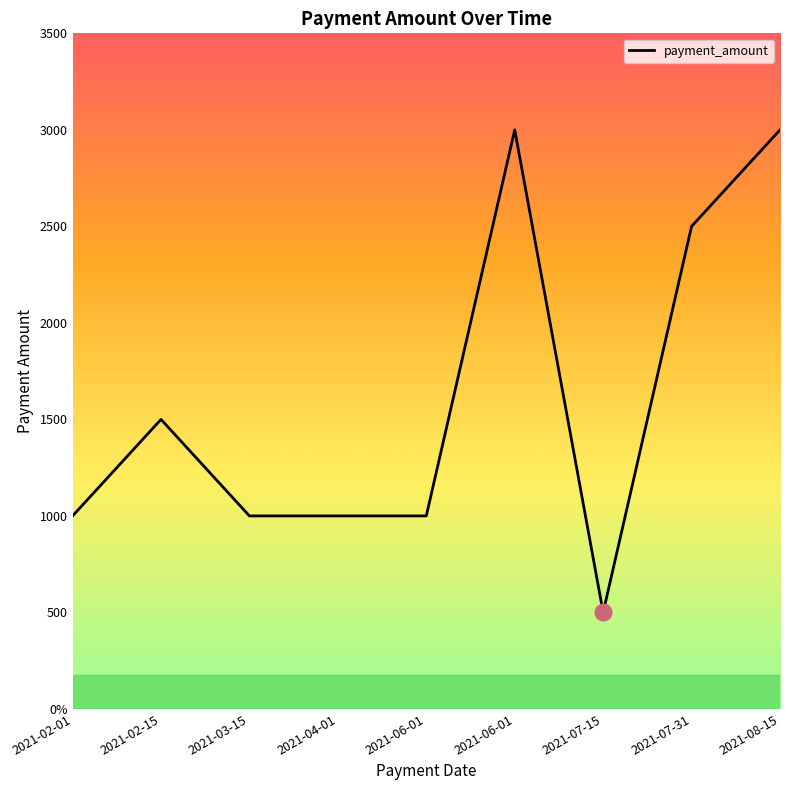

Does the chart have visible grid lines?

No